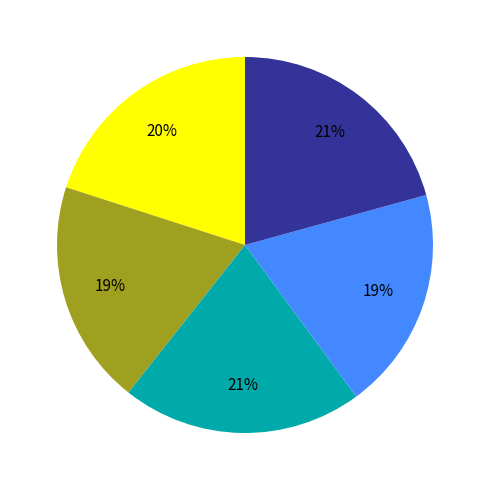

Is there any slice that represents more than half of the pie?

No